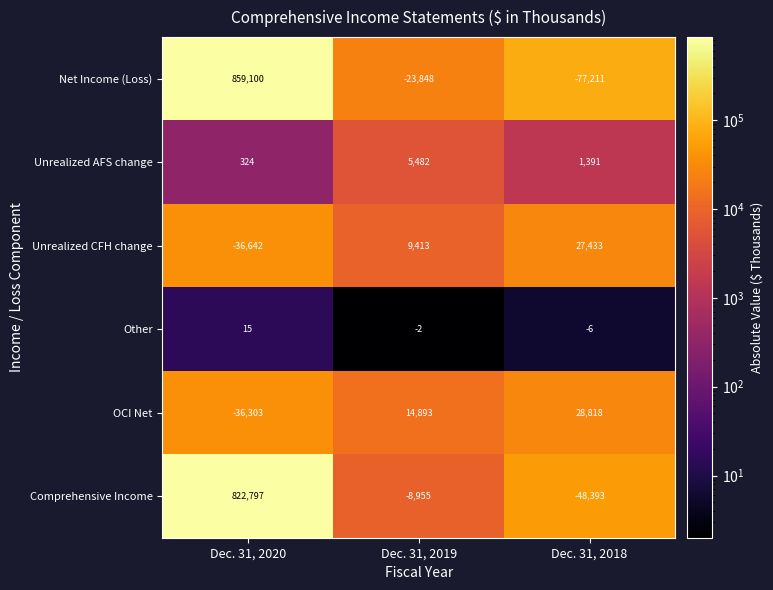

The Other series shows 15 at Dec. 31, 2020. True or false?

True